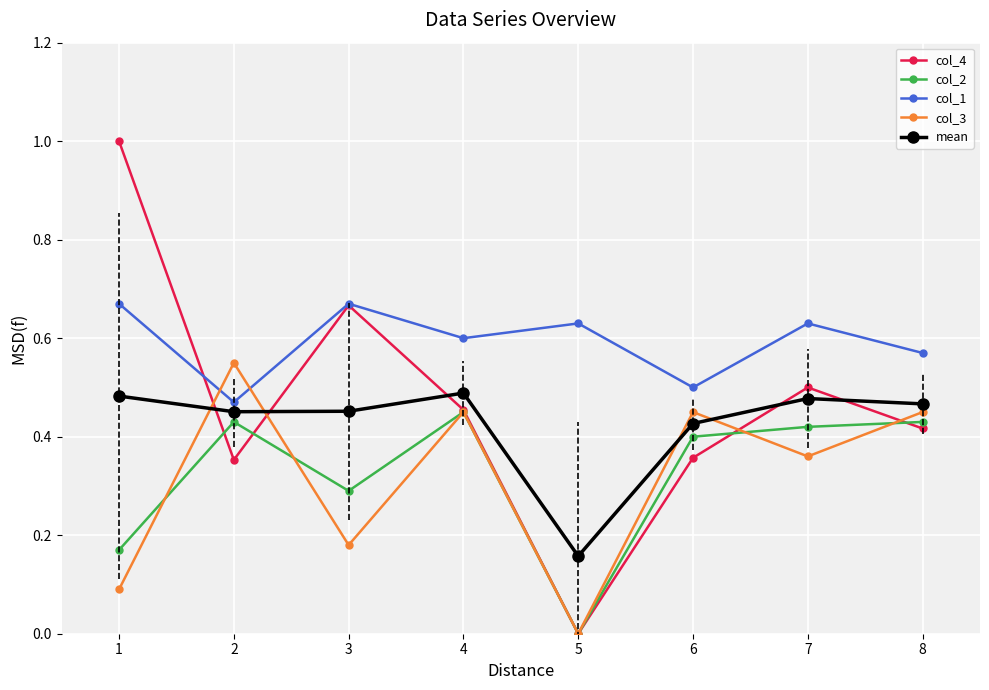

Which category has the lowest value in the mean series?

5